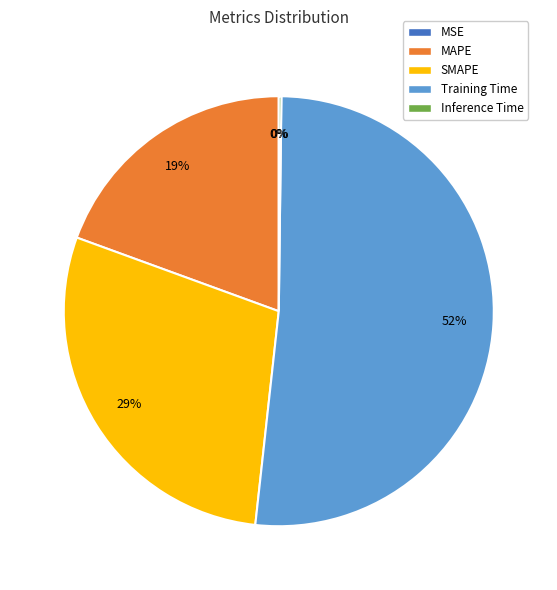

To the nearest percent, what is the difference between the largest and smallest slice percentages?

52%